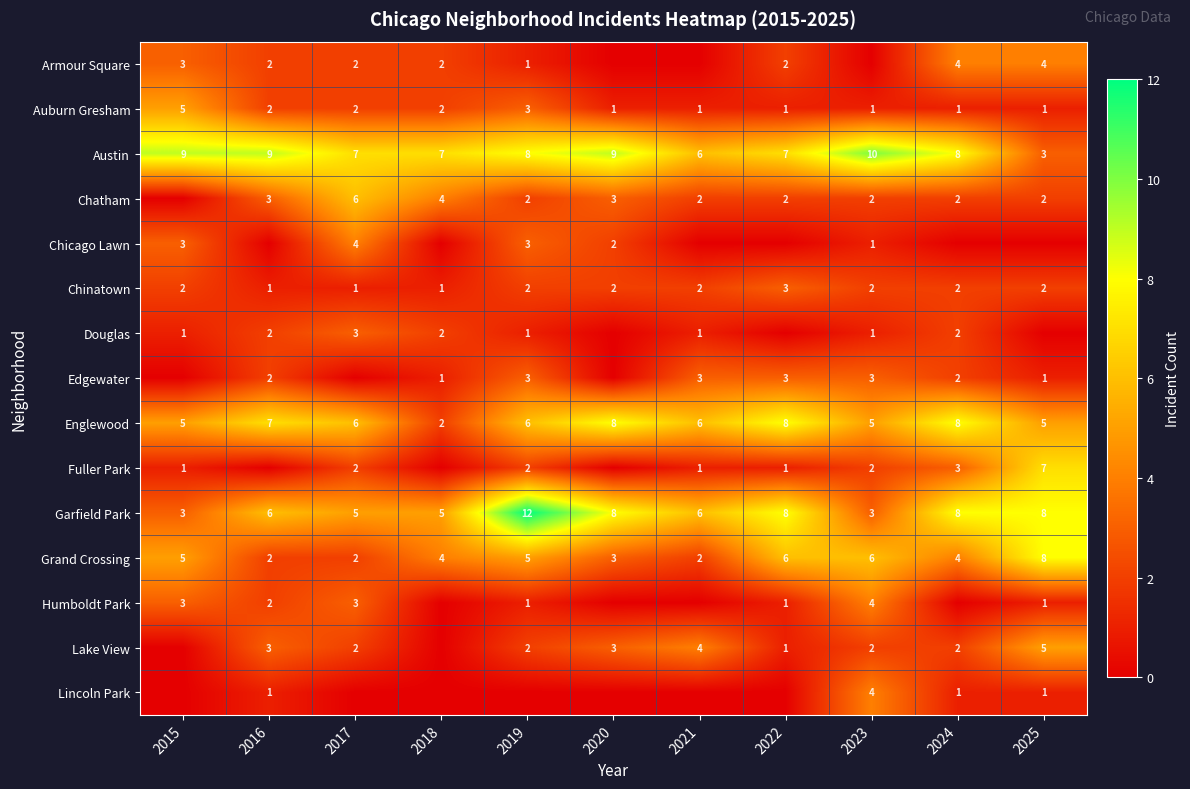

What is the difference between the maximum and minimum values in the Grand Crossing series?

6